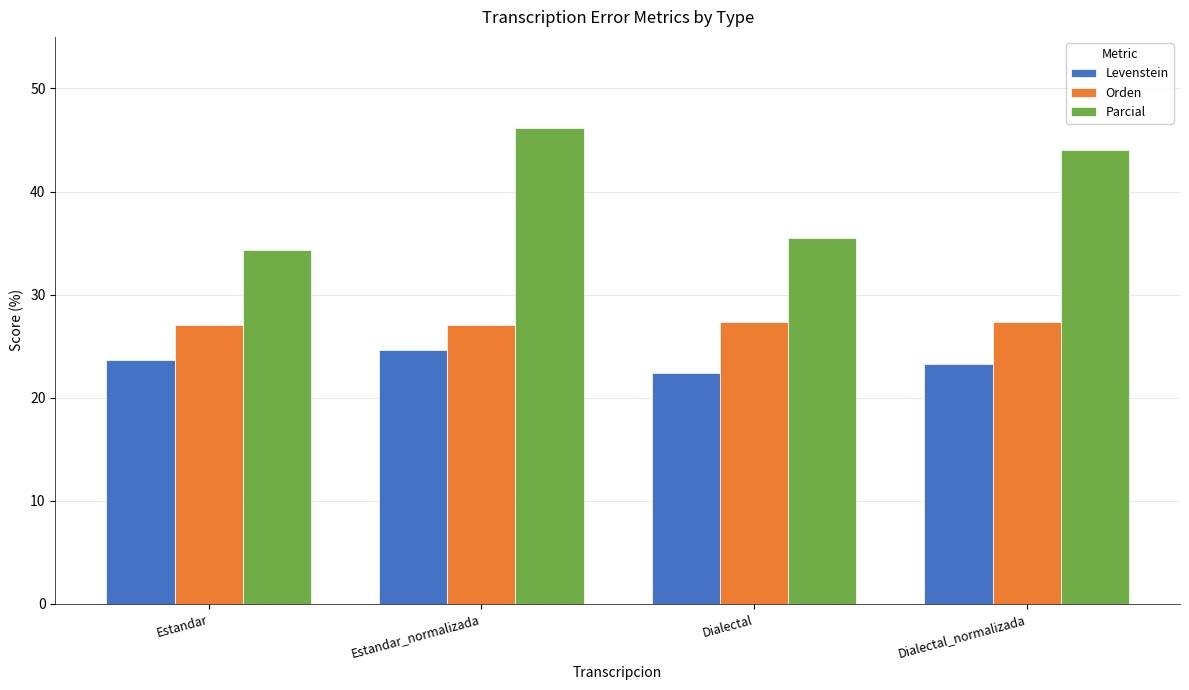

What is the spread (max minus min) of values at Dialectal?

13.1